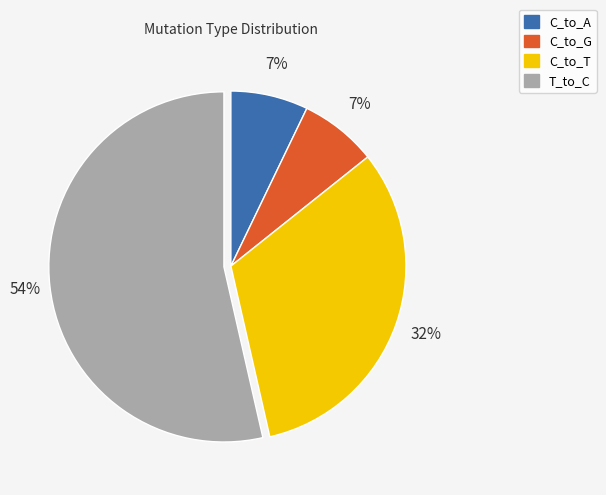

To the nearest percent, what is the average slice percentage?

25%